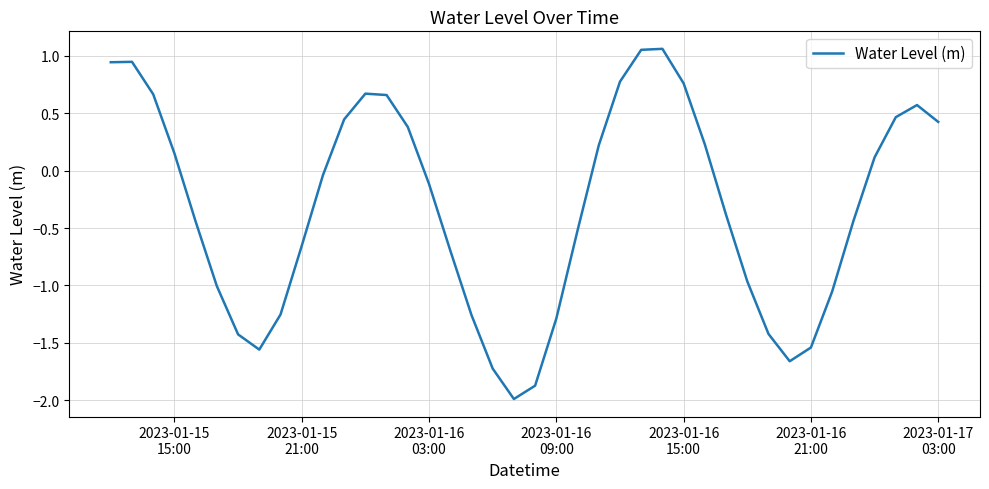

What is the difference between the maximum and minimum values?

3.0